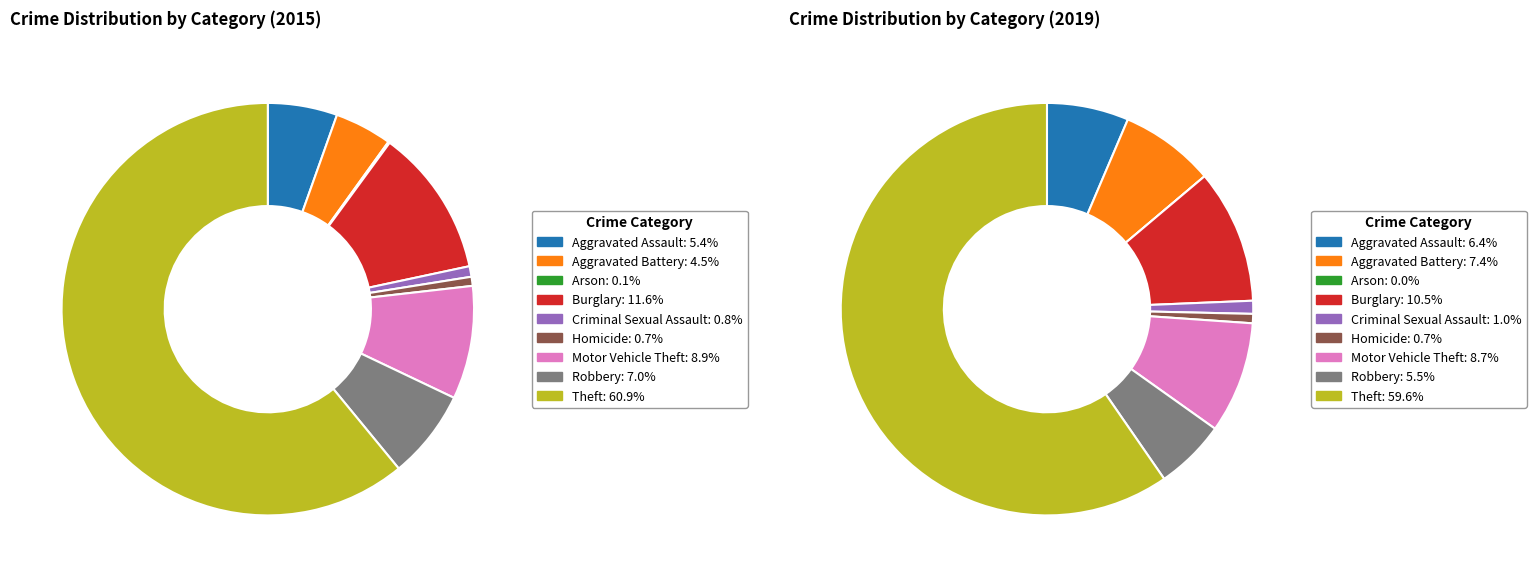

To the nearest percent, what is the average slice percentage?

11%